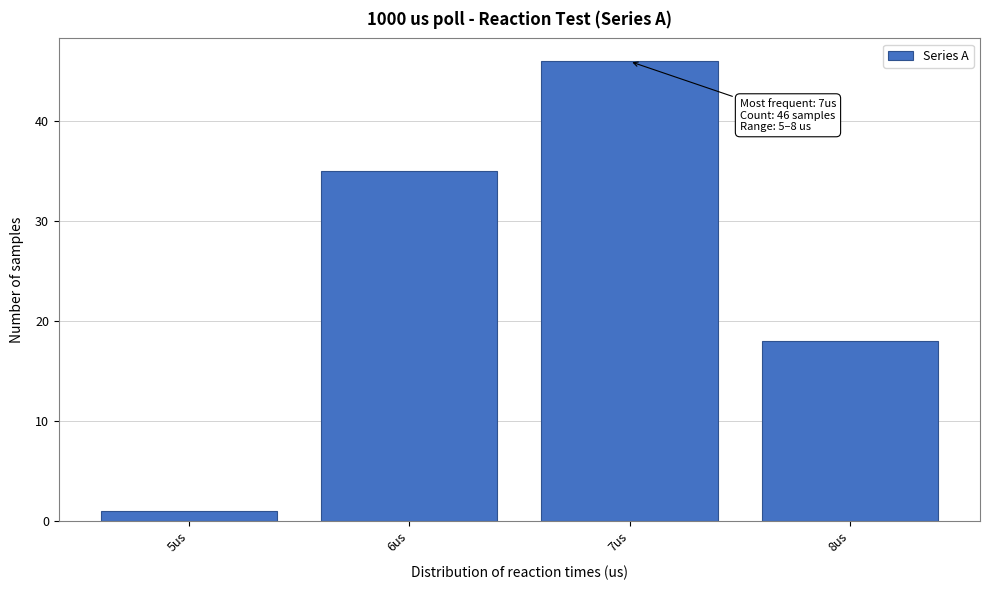

Reading left to right, transcribe all the data shown in this chart.

1	35	46	18